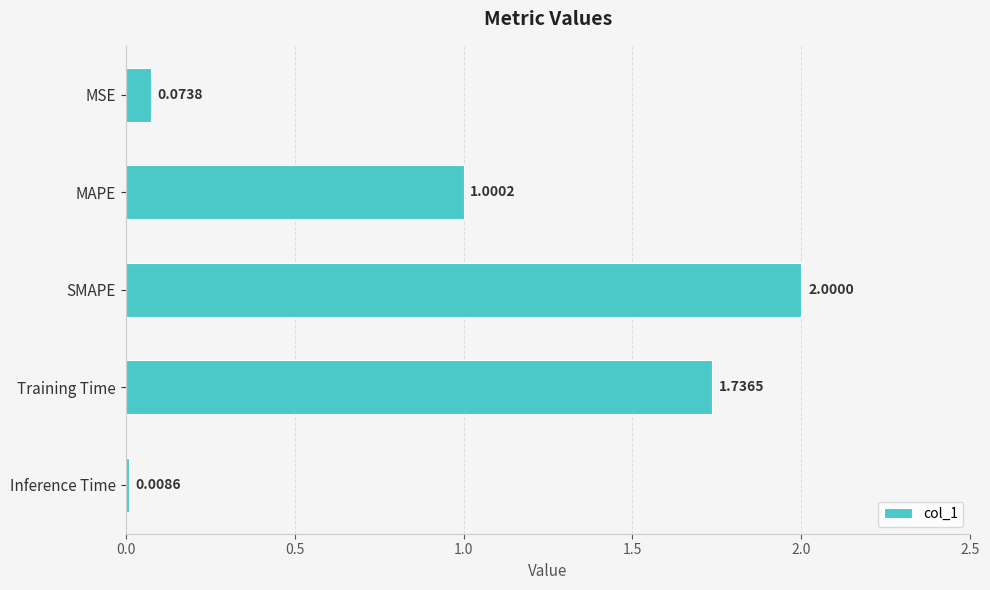

Which category has the lowest value across all series?

Inference Time